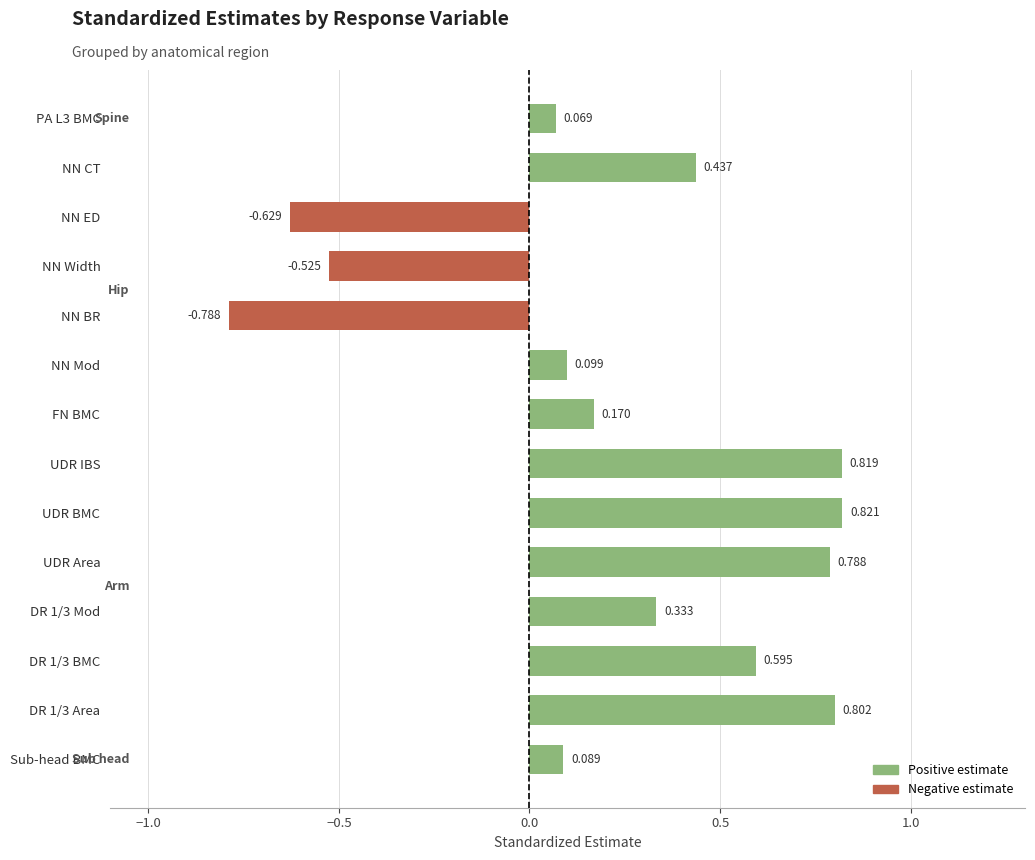

How many values exceed 0?

11